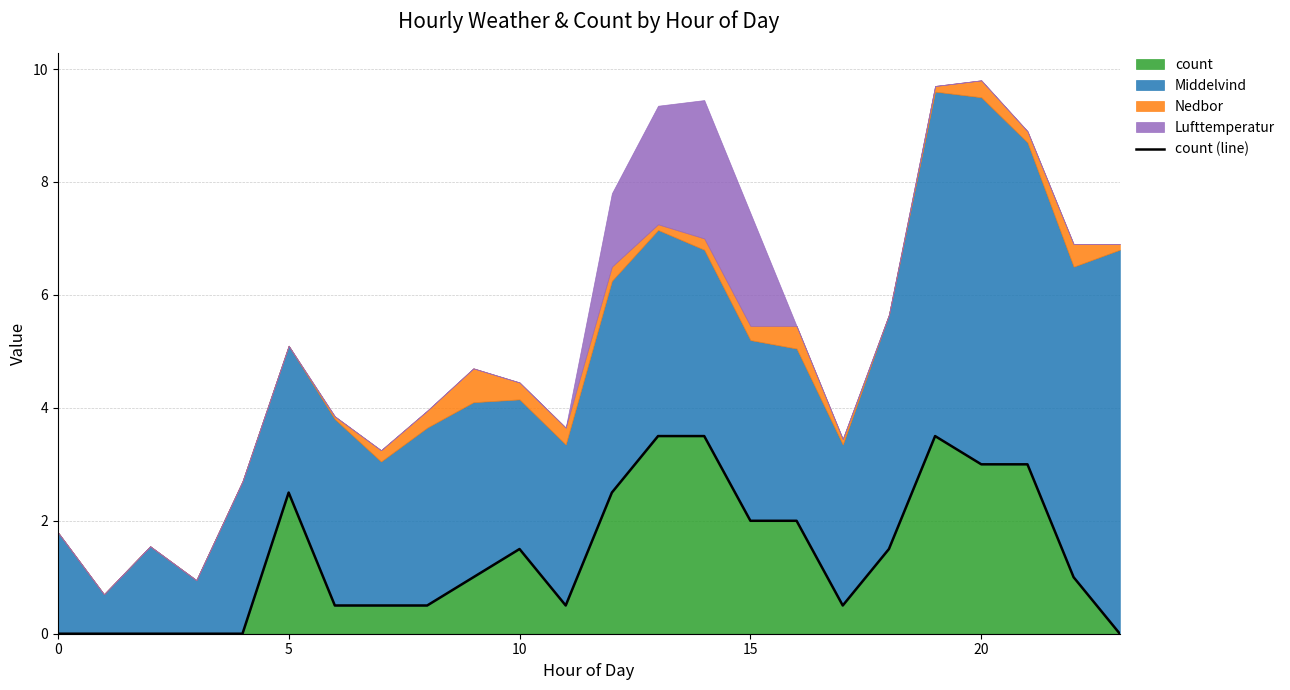

Count the values in the range 0 to 2.

17